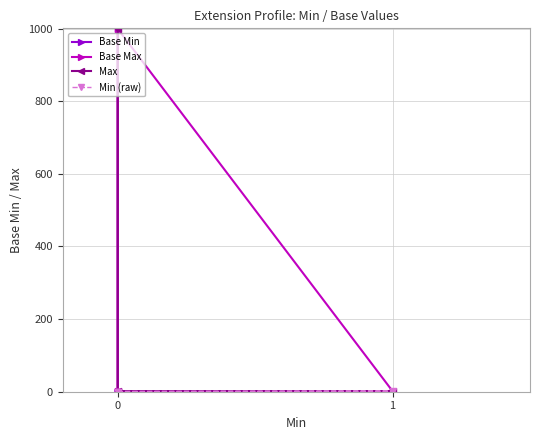

True or false: Max has a value of 2 at 0.

False